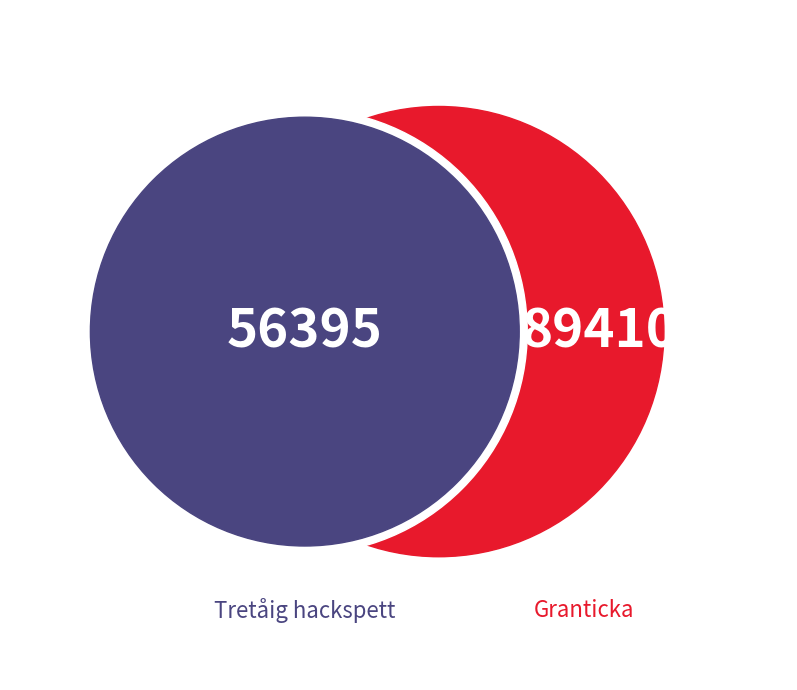

What is the majority slice?

Granticka